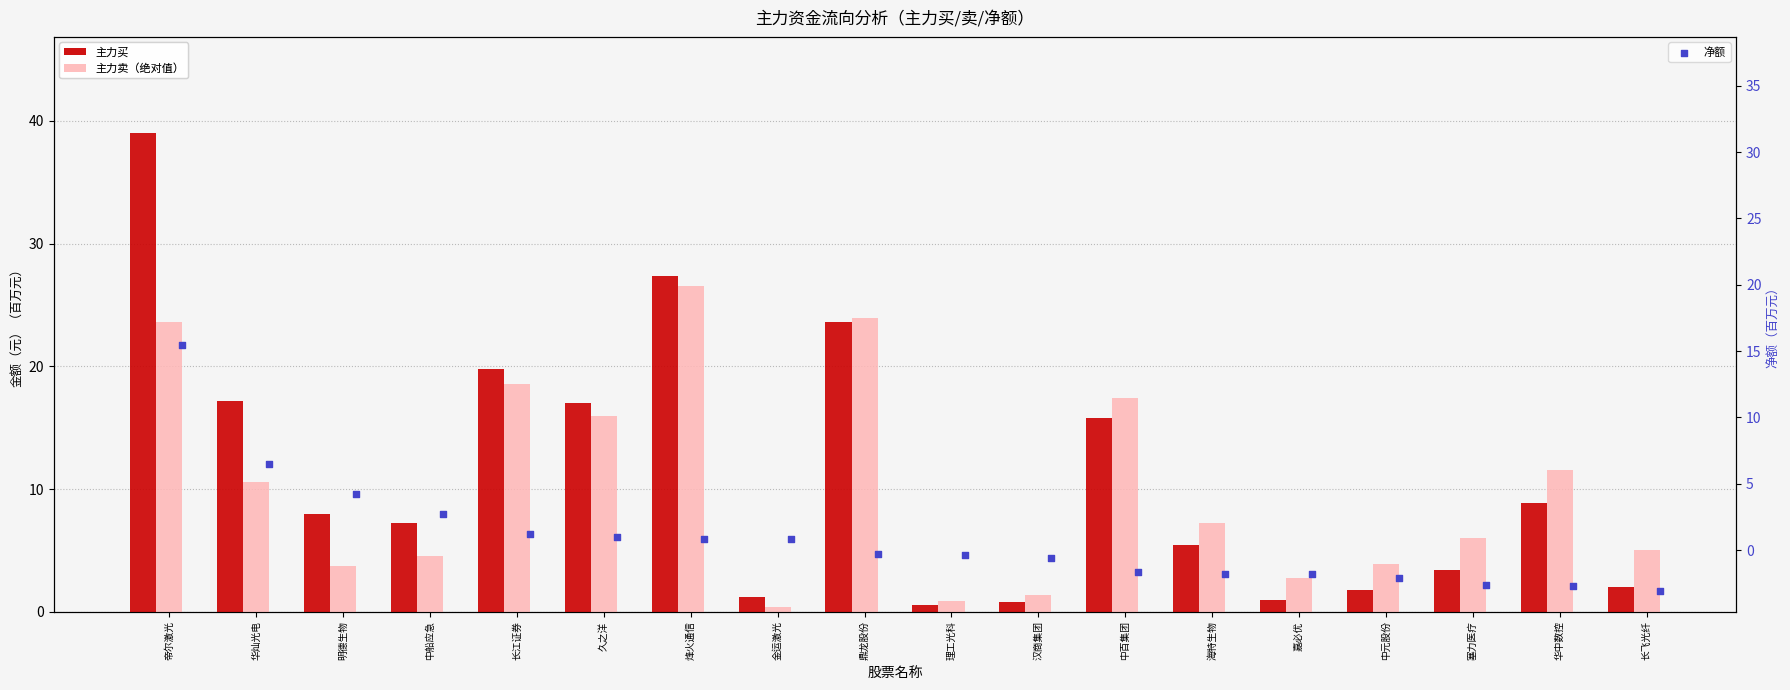

Which series reaches the minimum Y coordinate?

净额